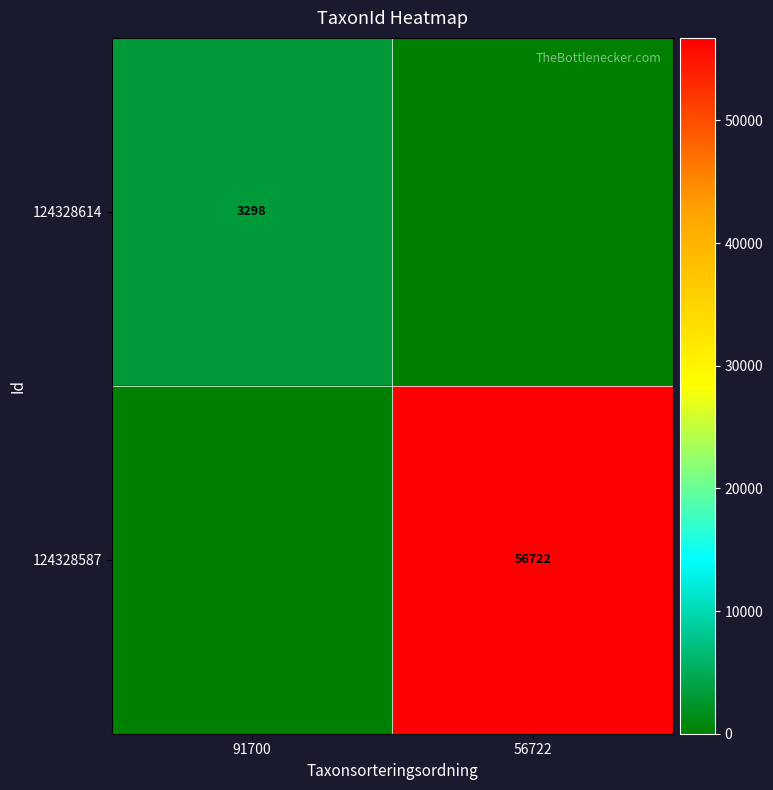

The value of 124328587 at 56722 is 11911. True or false?

False